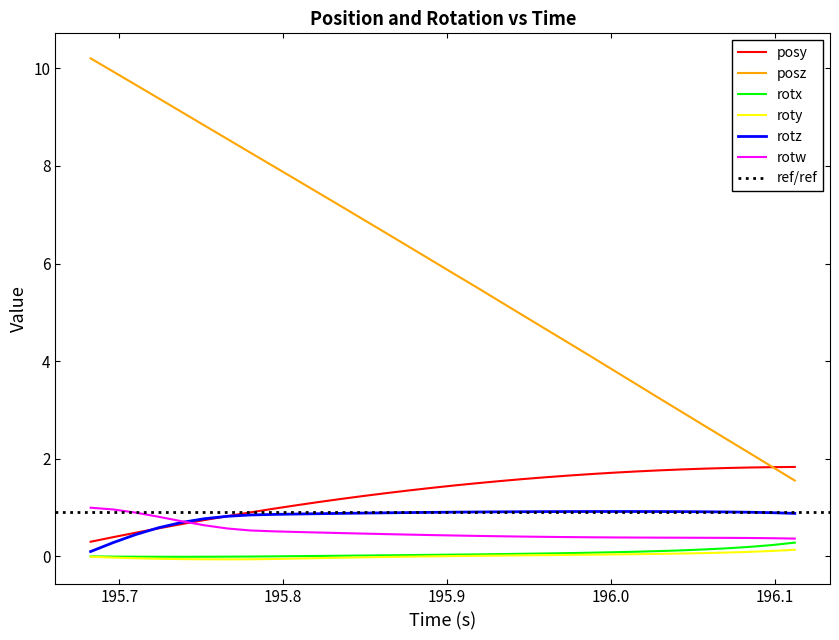

True or false: rotx and posy cross at least once.

False